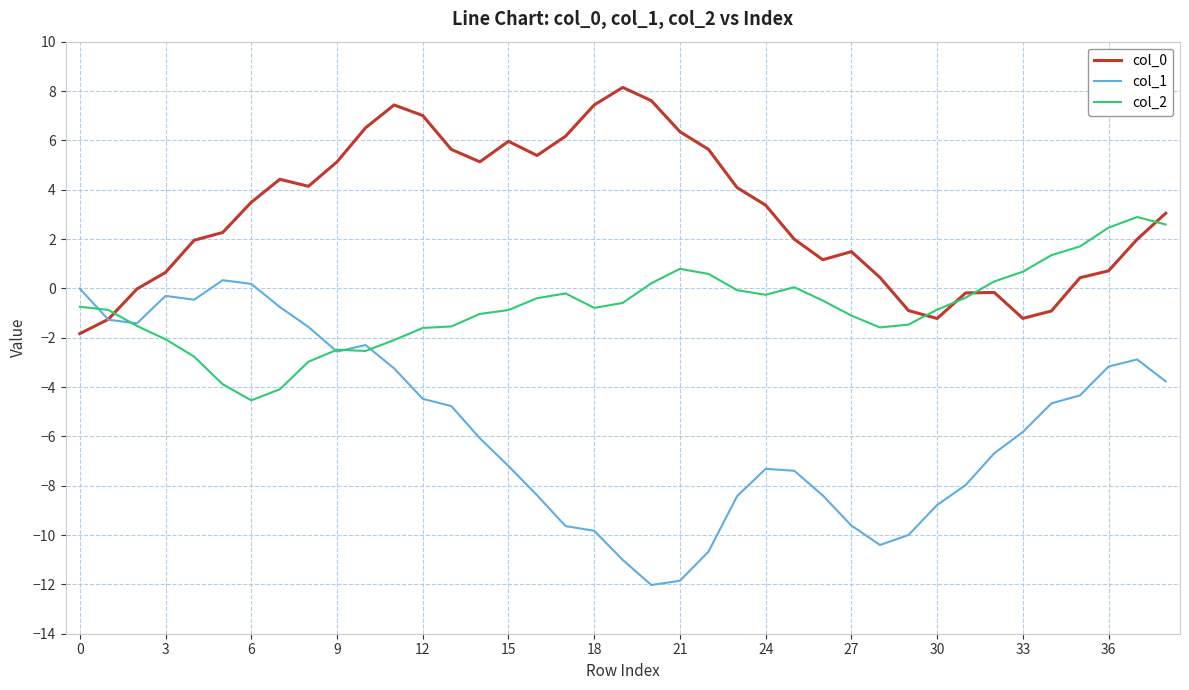

What is the smallest value displayed?

-12.0